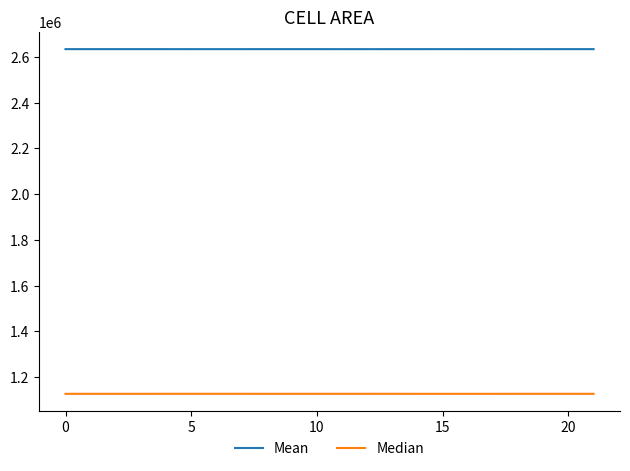

Which series has the largest total across all categories?

Mean